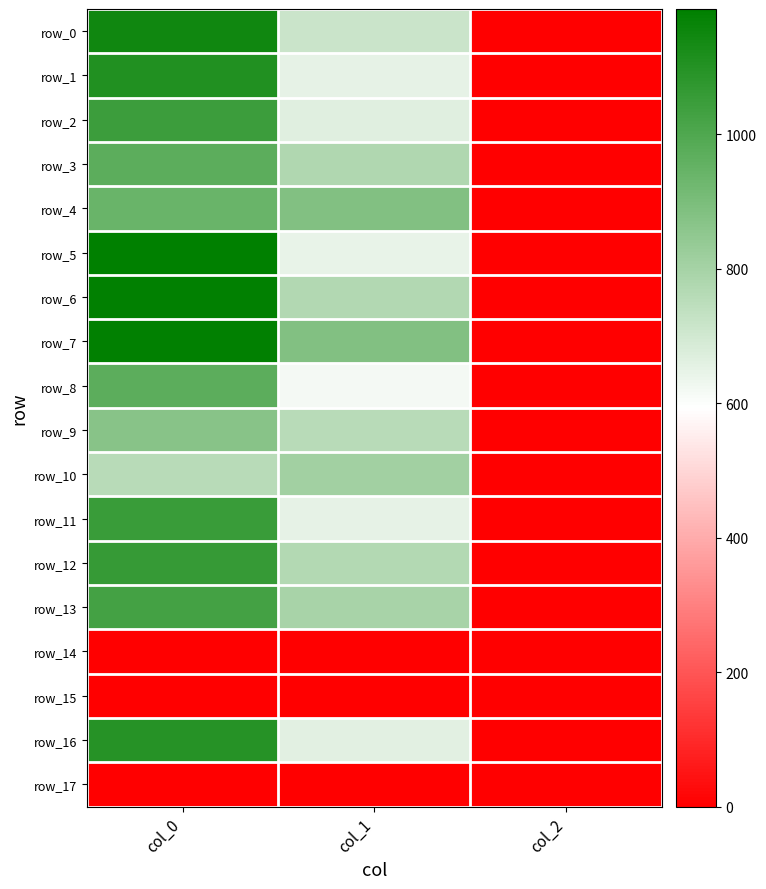

Which series has the largest total across all categories?

row_7